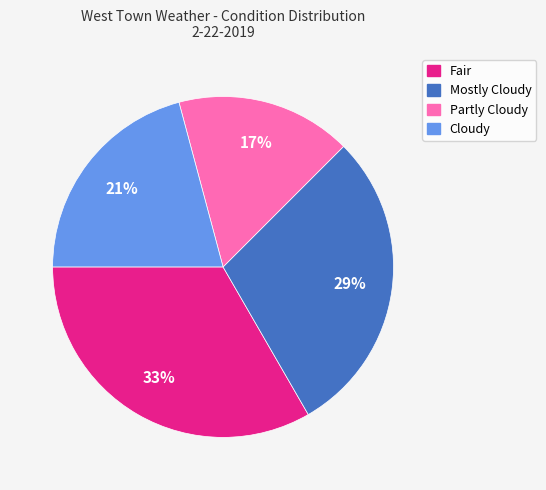

Approximately how many times larger is the value at Mostly Cloudy compared to Fair?

0.9